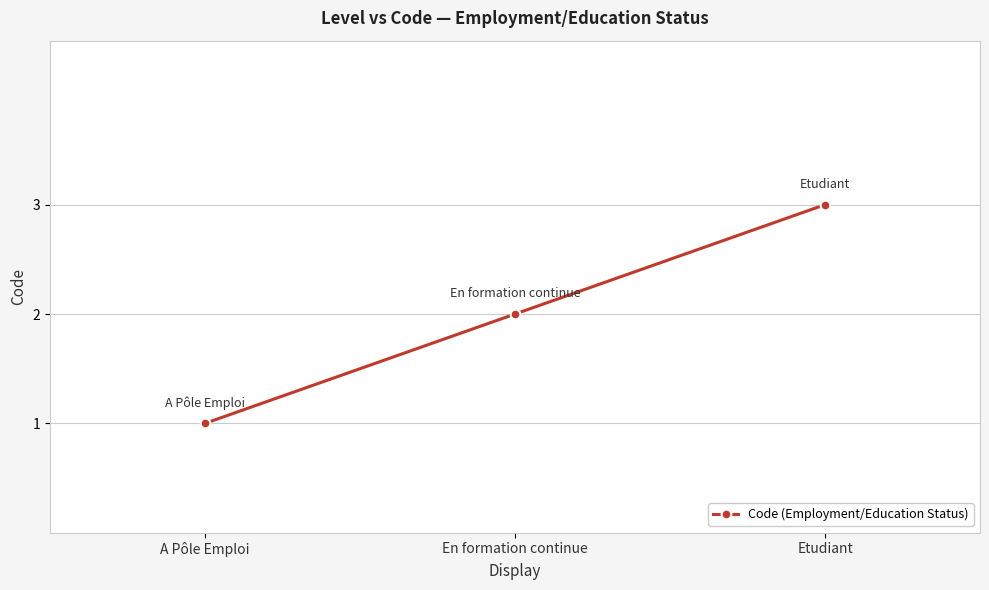

What is the label of the 1st point from the right?

Etudiant